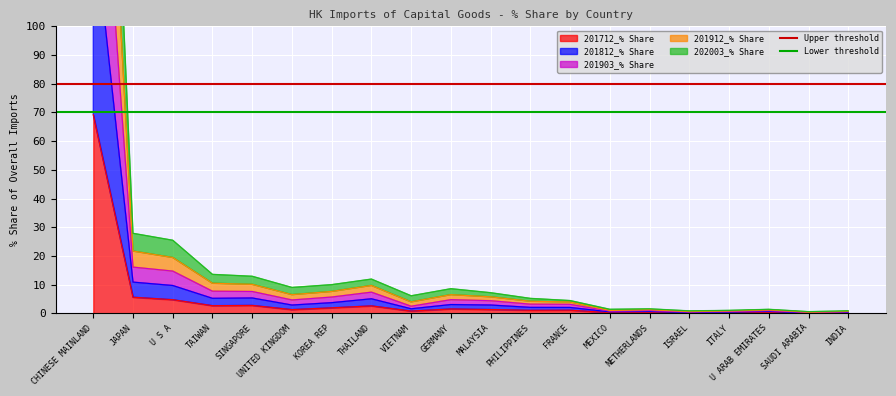

What is the approximate value of Lower threshold at CHINESE MAINLAND?

70